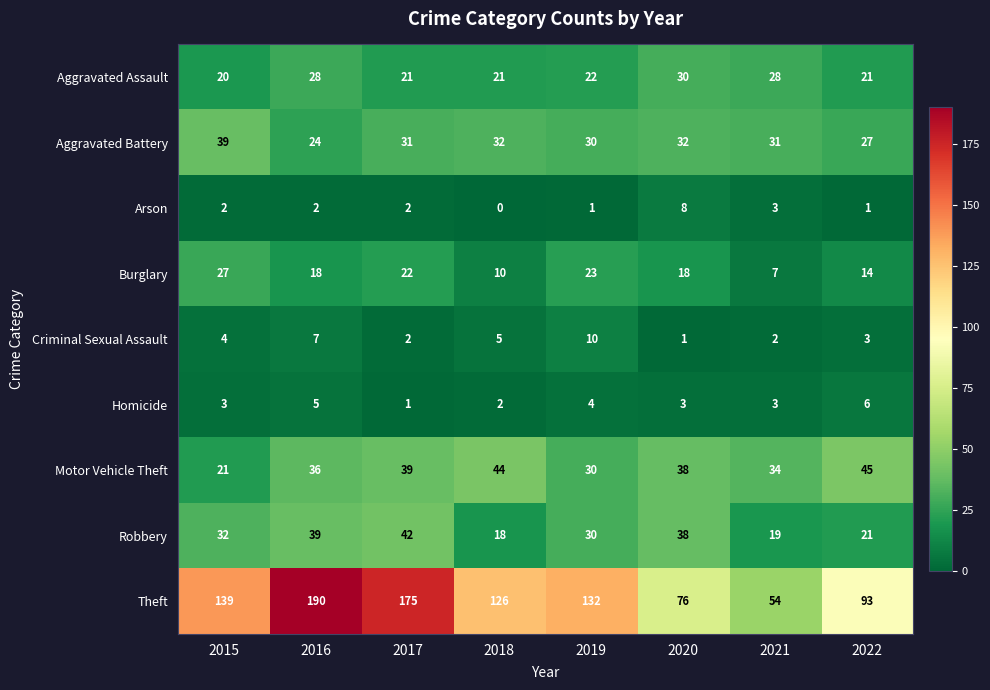

What is the total value across all series at 2019?

282